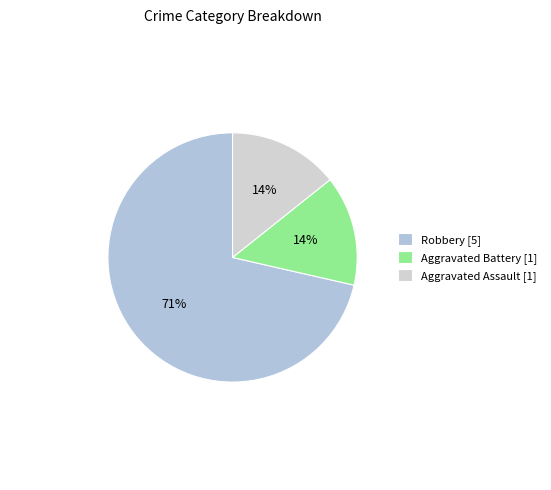

How many segments does this pie chart have?

3